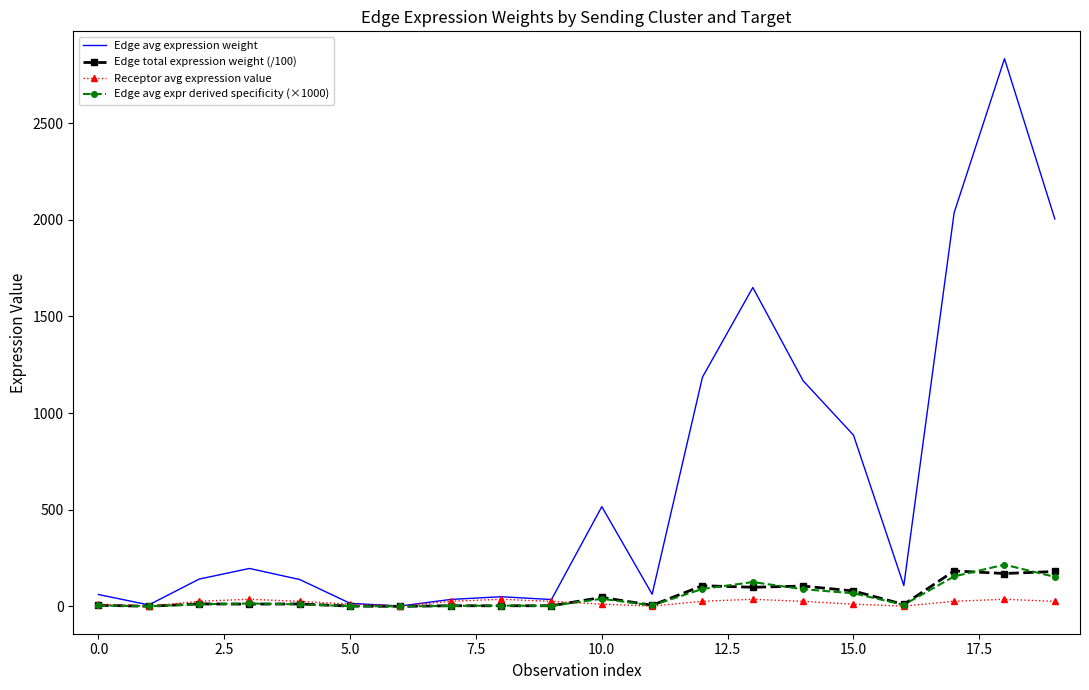

Which series has the widest spread of values?

Edge avg expression weight